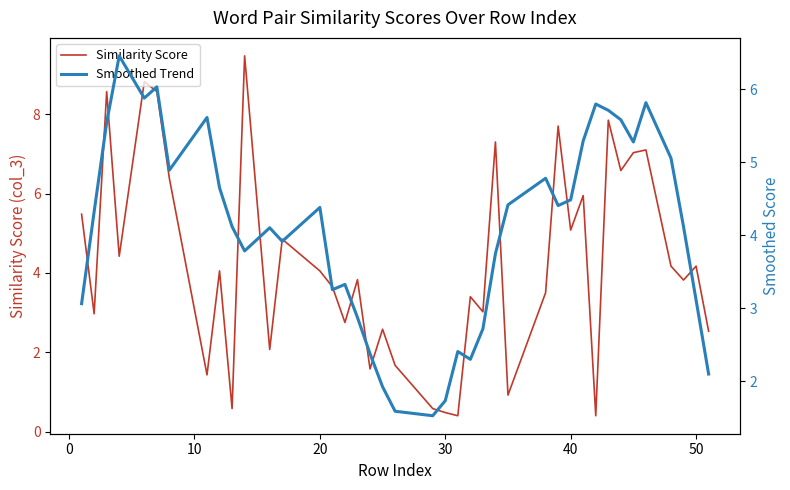

What is the lowest value of the Similarity Score series?

0.4